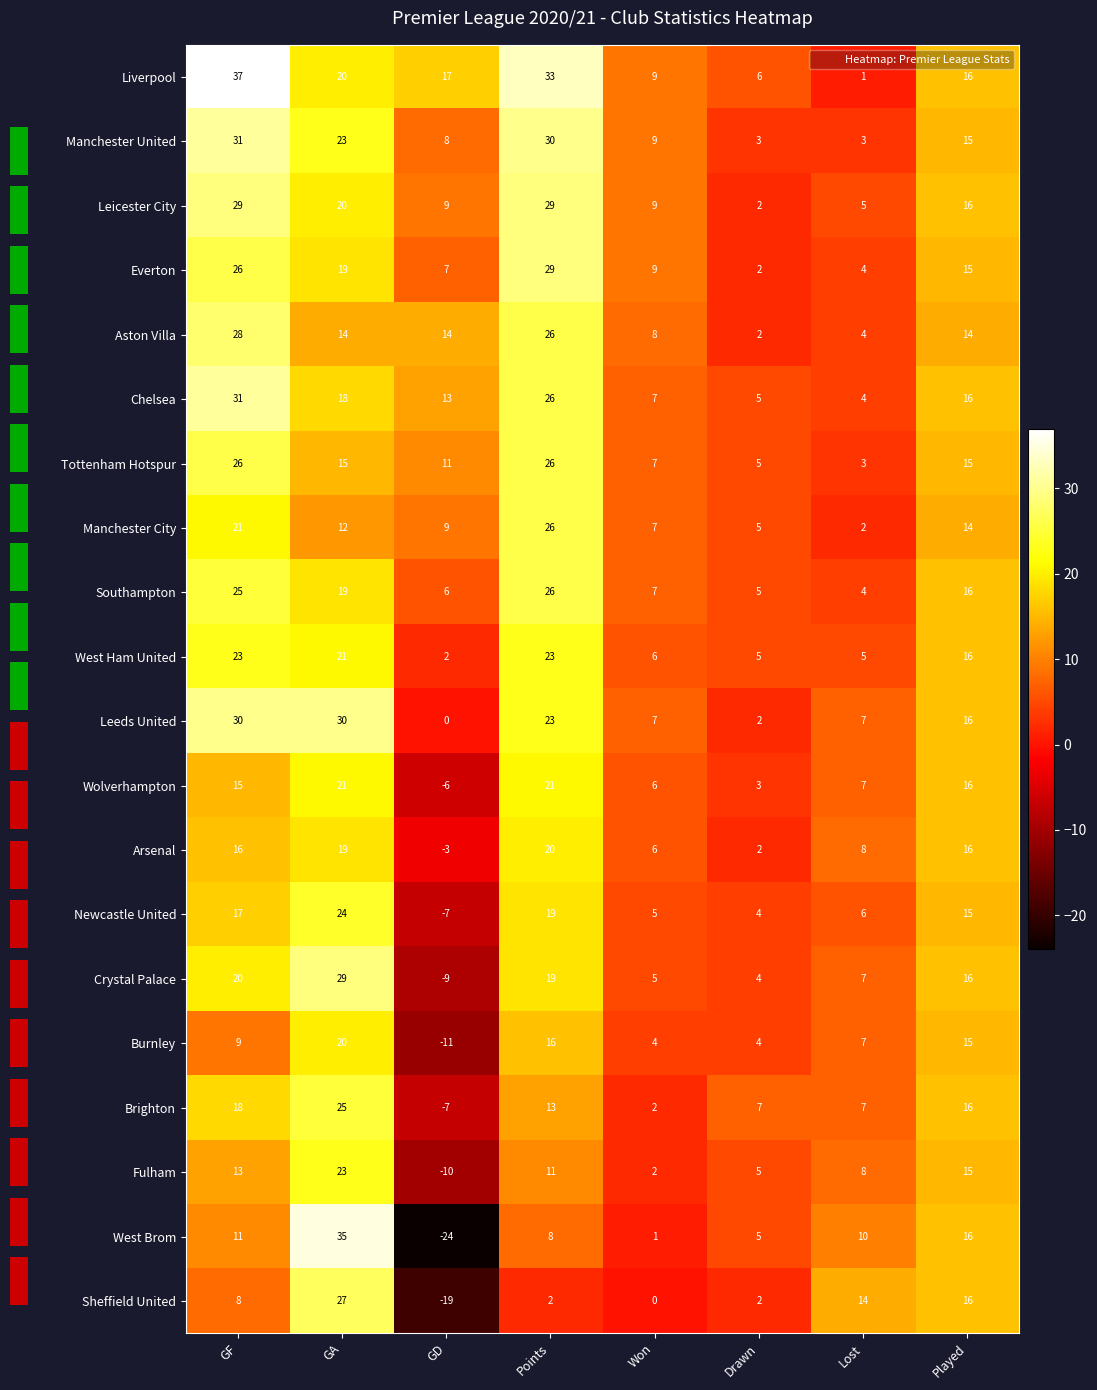

What is the difference between the Everton values at GD and Points?

22